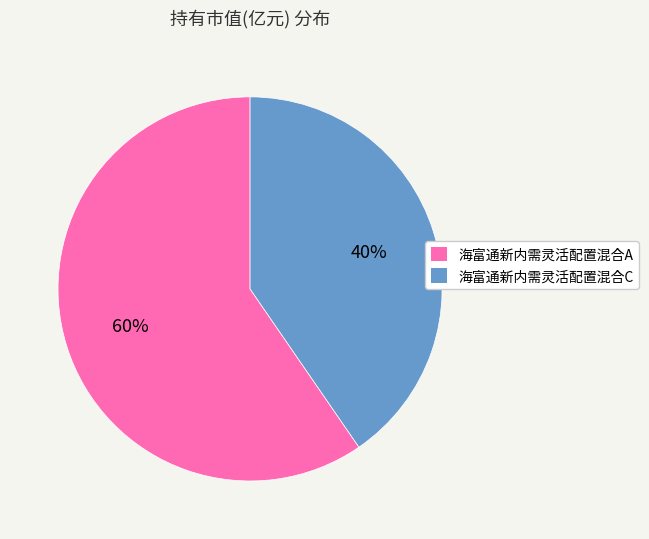

To the nearest percent, what is the combined percentage of 海富通新内需灵活配置混合C and 海富通新内需灵活配置混合A?

100%